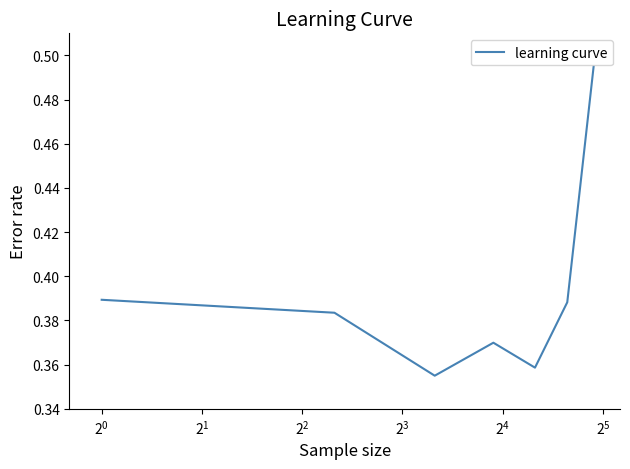

True or false: the data has more than 0 interior local peaks.

True